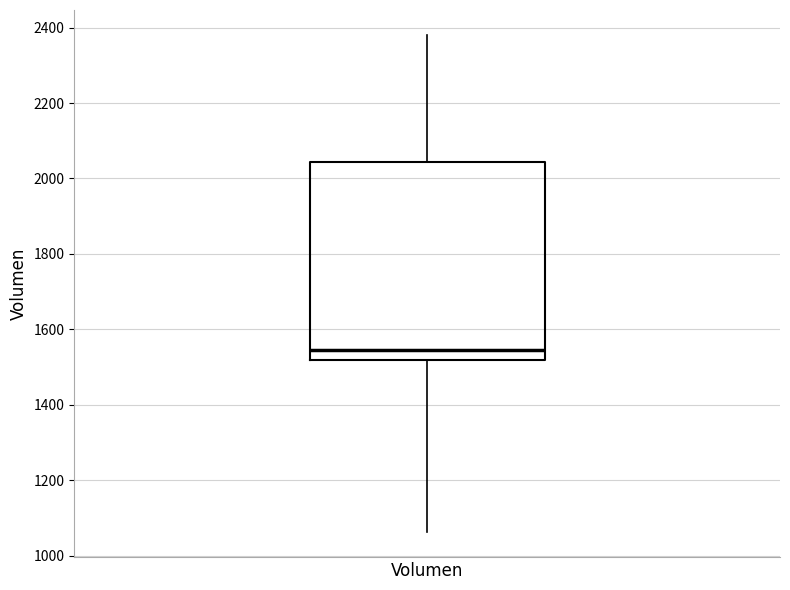

Transcribe this box plot: give where the median line is, the range the box spans, and where the two whiskers end, as read against the y-axis. The values are not printed on the chart, so give them approximately, as read against the axis.

median 1540, box 1520 to 2040, whiskers 1060 to 2380